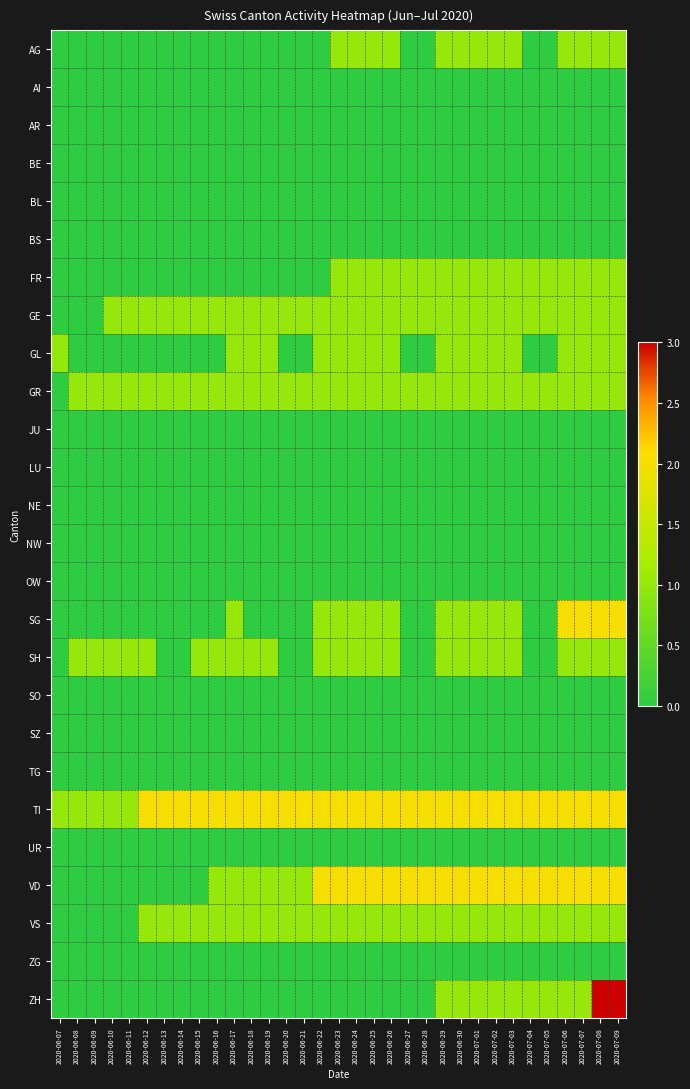

Which series has the largest total across all categories?

TI